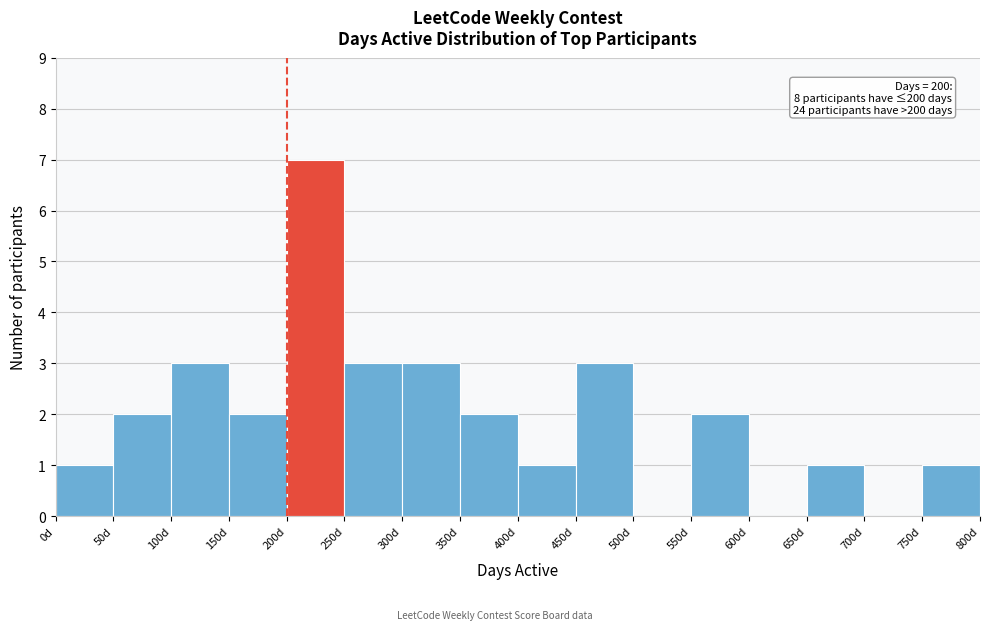

Over which range of the x-axis is the bar tallest?

200 to 250